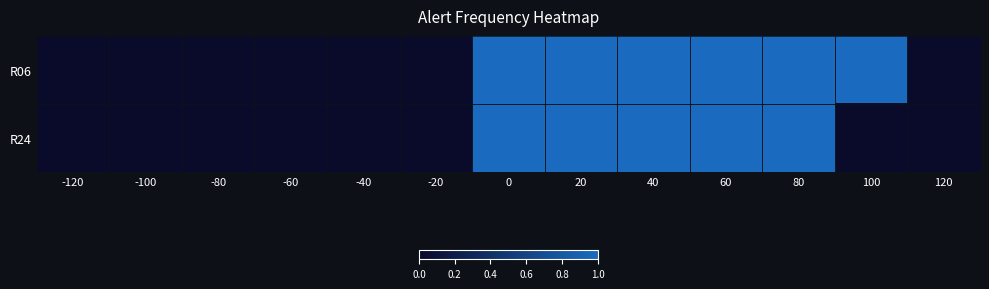

Rank the series by their maximum value, from highest to lowest.

R06, R24